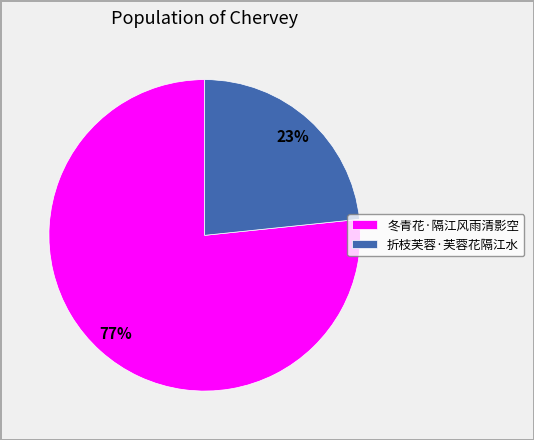

Which slice is the smallest?

折枝芙蓉·芙蓉花隔江水